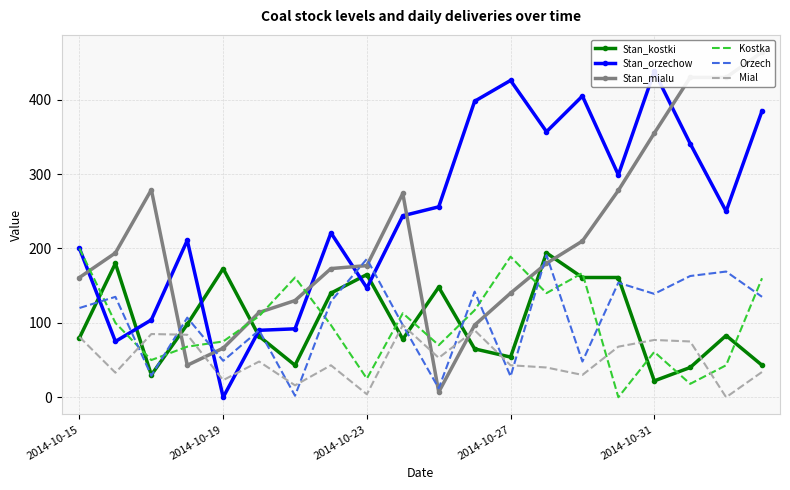

Is this an area chart (filled region under the line)?

No